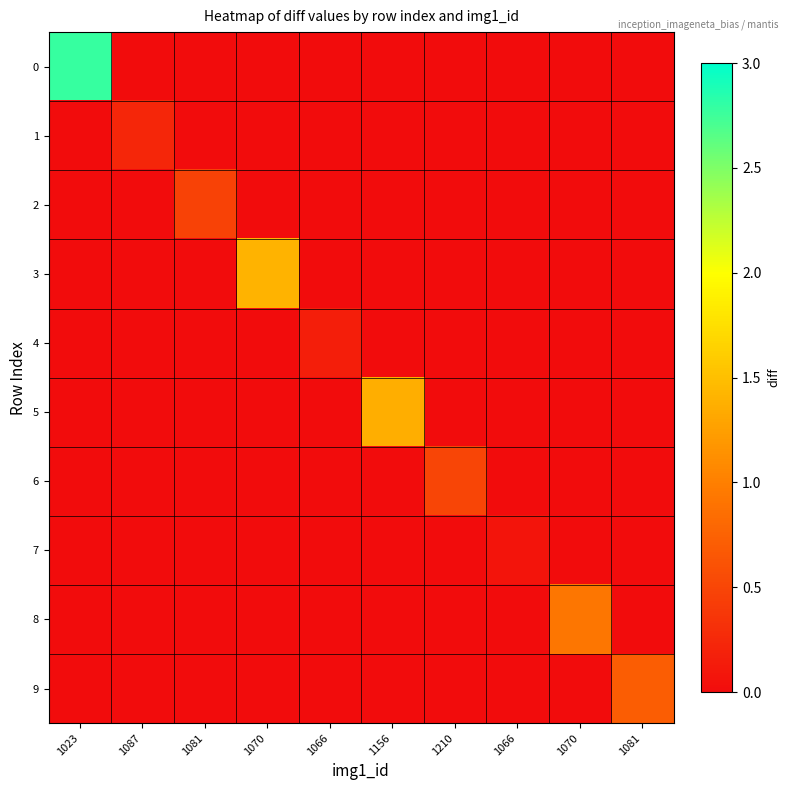

Reading left to right, transcribe all the data shown in this chart.

0: 1023=2.8	1087=0.0	1081=0.0	1070=0.0	1066=0.0	1156=0.0	1210=0.0	1066=0.0	1070=0.0	1081=0.0
1: 1023=0.0	1087=0.2	1081=0.0	1070=0.0	1066=0.0	1156=0.0	1210=0.0	1066=0.0	1070=0.0	1081=0.0
2: 1023=0.0	1087=0.0	1081=0.5	1070=0.0	1066=0.0	1156=0.0	1210=0.0	1066=0.0	1070=0.0	1081=0.0
3: 1023=0.0	1087=0.0	1081=0.0	1070=1.4	1066=0.0	1156=0.0	1210=0.0	1066=0.0	1070=0.0	1081=0.0
4: 1023=0.0	1087=0.0	1081=0.0	1070=0.0	1066=0.2	1156=0.0	1210=0.0	1066=0.0	1070=0.0	1081=0.0
5: 1023=0.0	1087=0.0	1081=0.0	1070=0.0	1066=0.0	1156=1.4	1210=0.0	1066=0.0	1070=0.0	1081=0.0
6: 1023=0.0	1087=0.0	1081=0.0	1070=0.0	1066=0.0	1156=0.0	1210=0.5	1066=0.0	1070=0.0	1081=0.0
7: 1023=0.0	1087=0.0	1081=0.0	1070=0.0	1066=0.0	1156=0.0	1210=0.0	1066=0.1	1070=0.0	1081=0.0
8: 1023=0.0	1087=0.0	1081=0.0	1070=0.0	1066=0.0	1156=0.0	1210=0.0	1066=0.0	1070=0.9	1081=0.0
9: 1023=0.0	1087=0.0	1081=0.0	1070=0.0	1066=0.0	1156=0.0	1210=0.0	1066=0.0	1070=0.0	1081=0.7